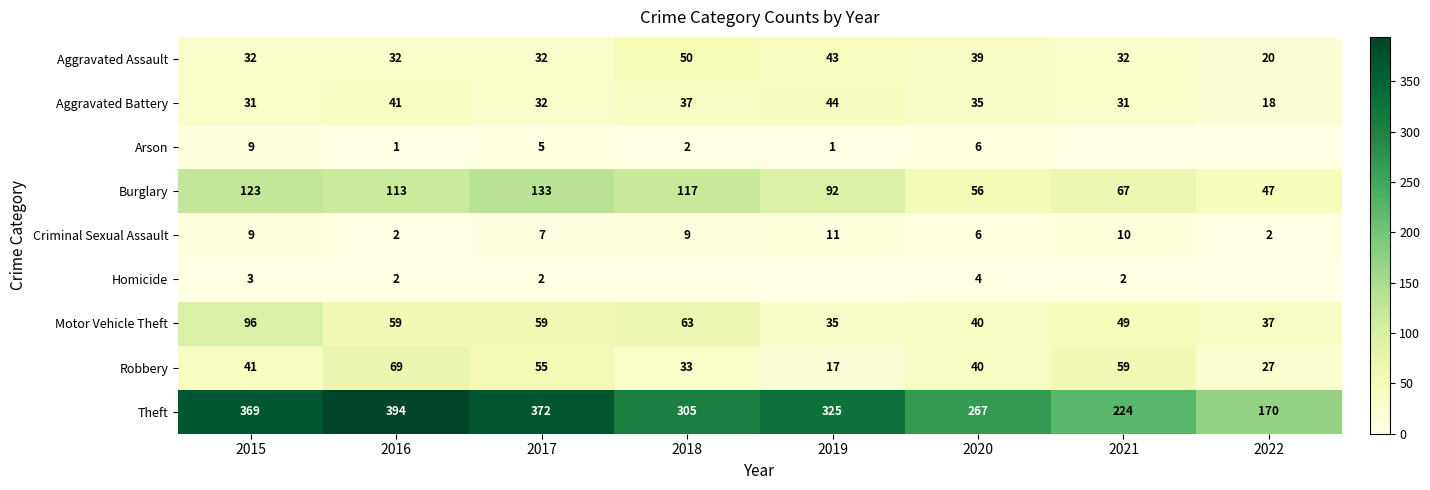

Is it true that Aggravated Battery equals 18 at 2022?

True